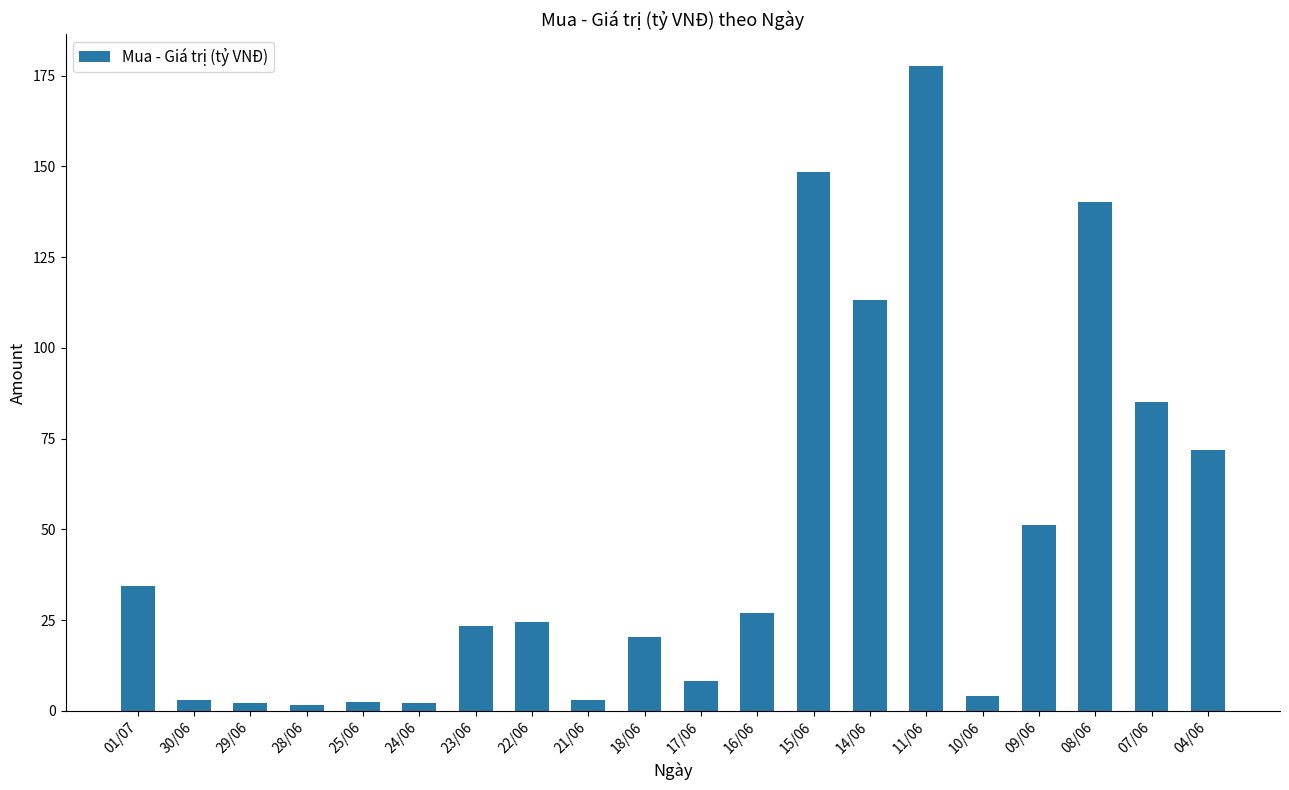

What is the smallest value displayed?

1.7